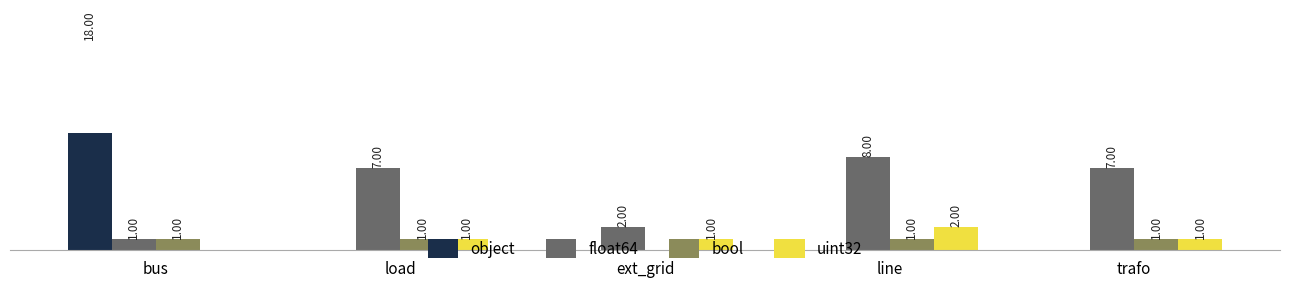

Is it true that uint32 equals -1 at bus?

False